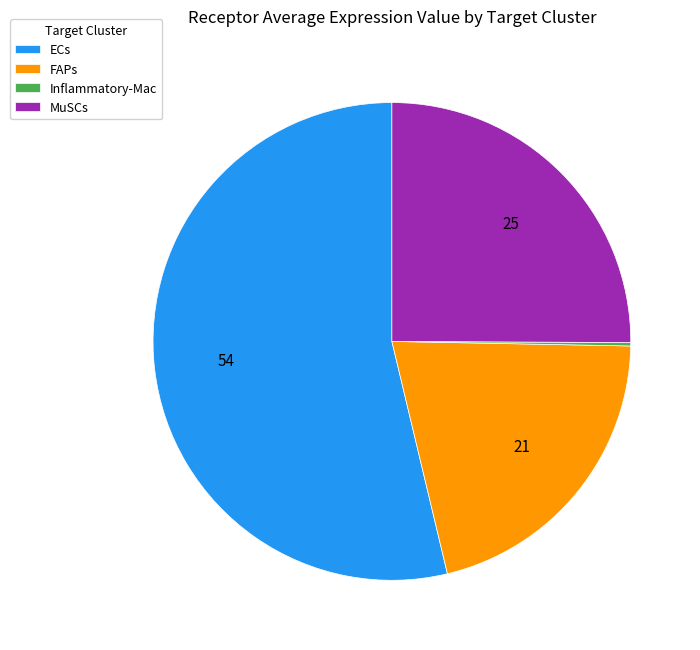

Which category has the biggest portion of the pie?

ECs